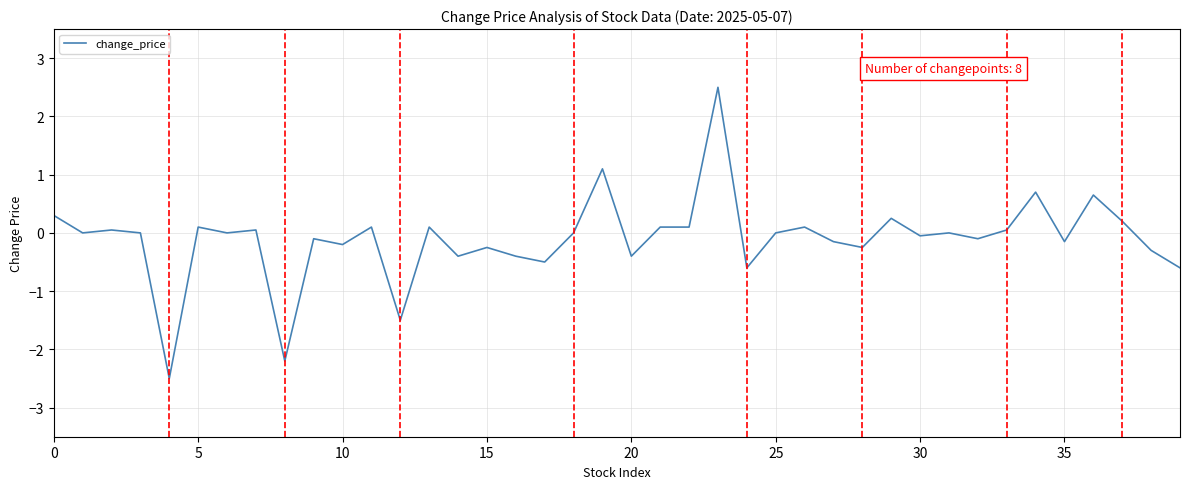

How many distinct data groups are displayed?

1